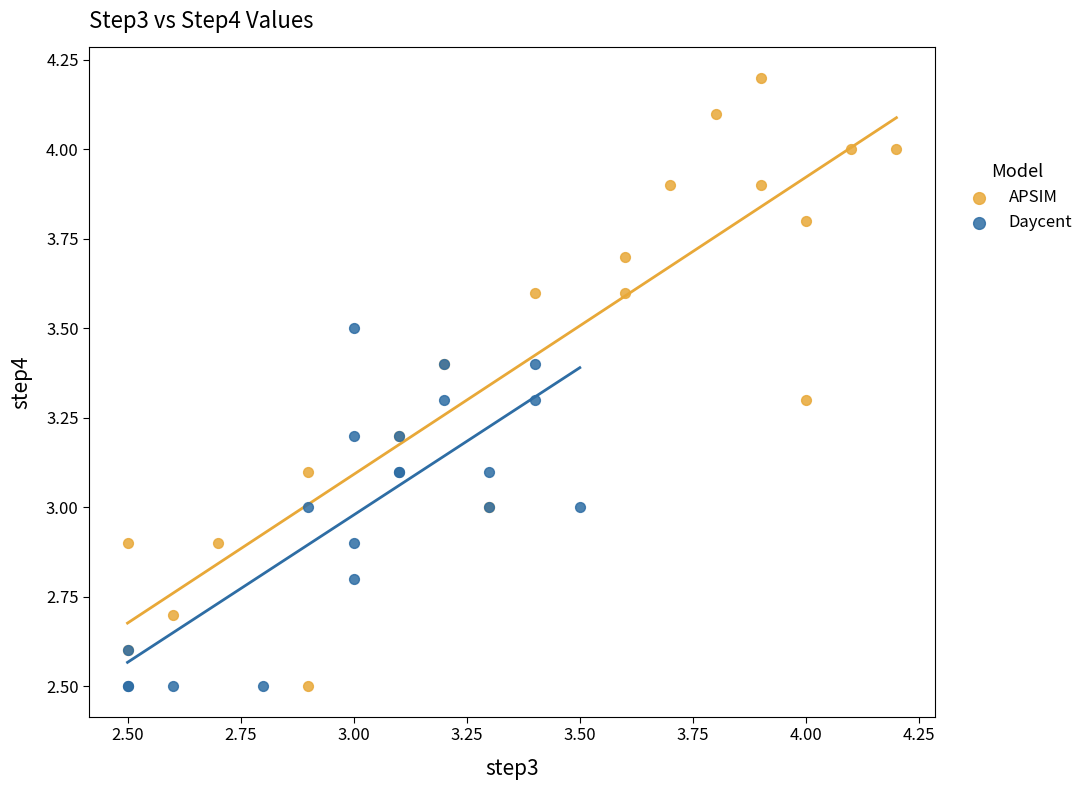

Which series contains the highest Y value?

APSIM